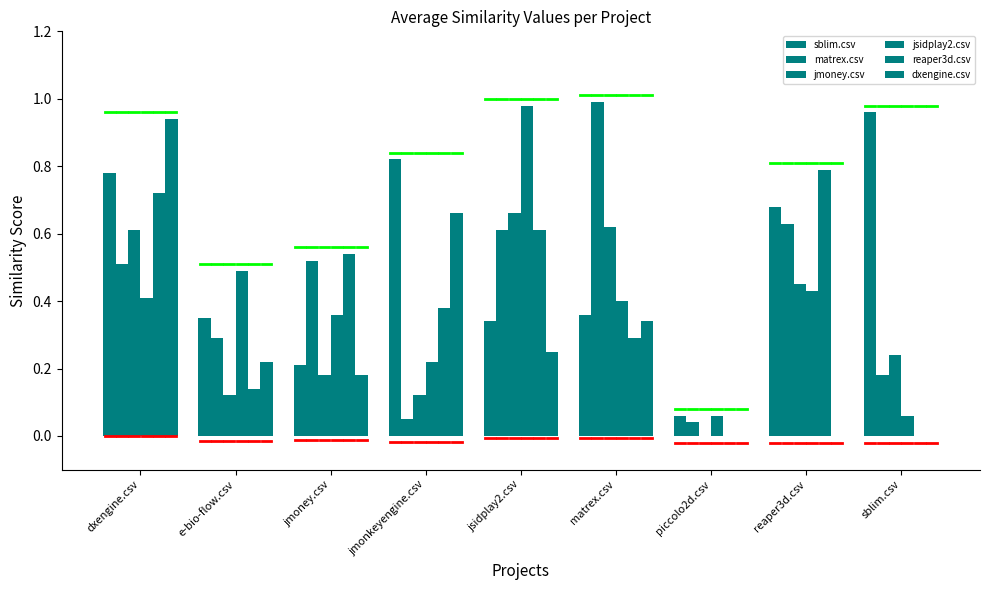

Which category has the highest value across all series?

matrex.csv